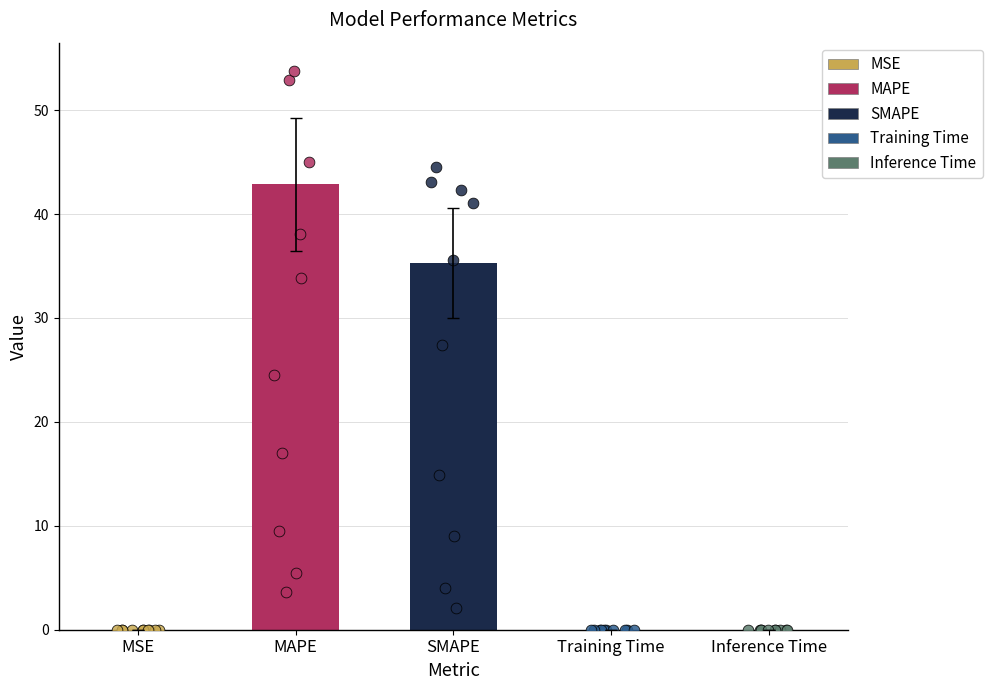

Which has a higher value, MSE or SMAPE?

SMAPE